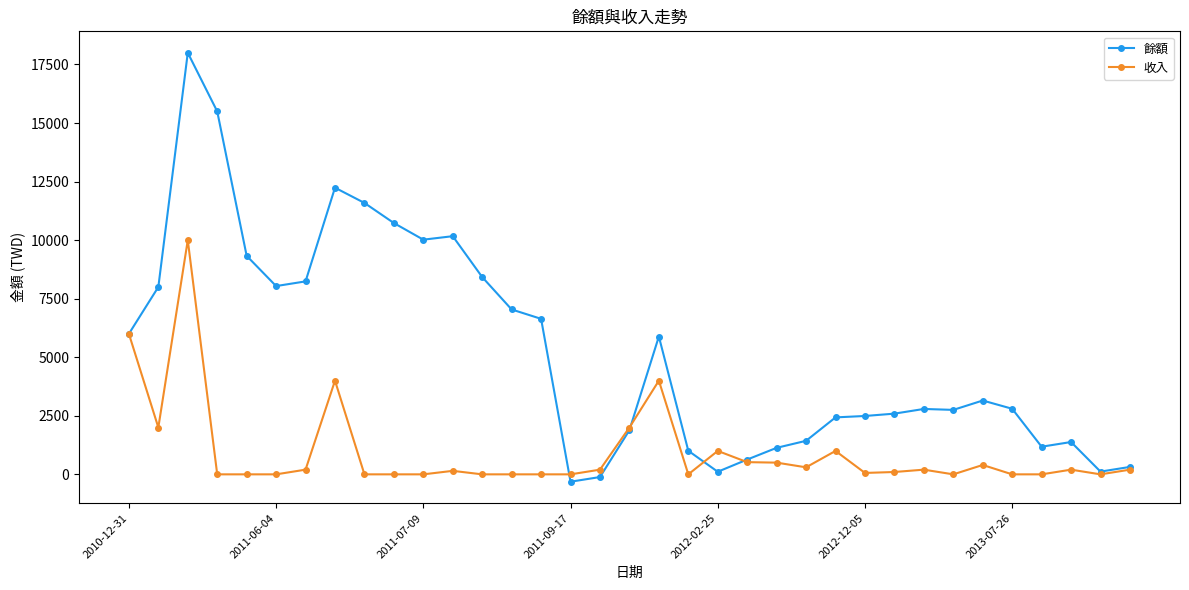

List the series in order of their peak value, lowest first.

收入, 餘額